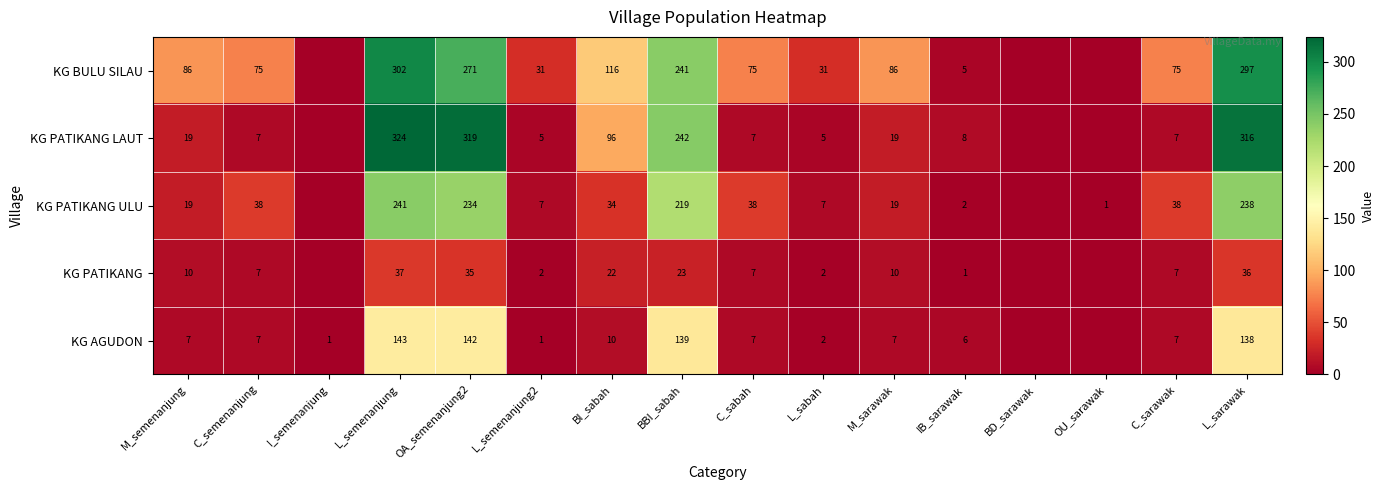

What is the difference between the KG PATIKANG values at OA_semenanjung2 and C_semenanjung?

28